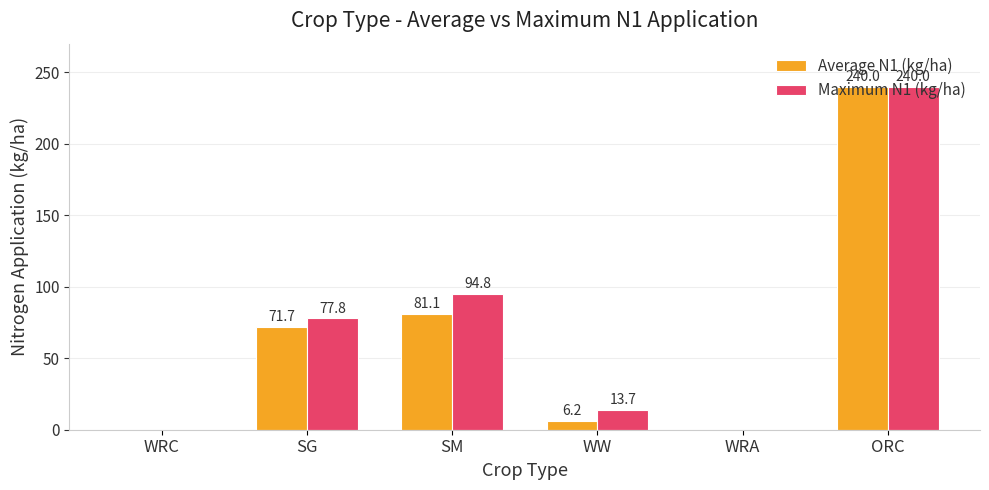

At which label does Maximum N1 (kg/ha) first exceed 77?

SG